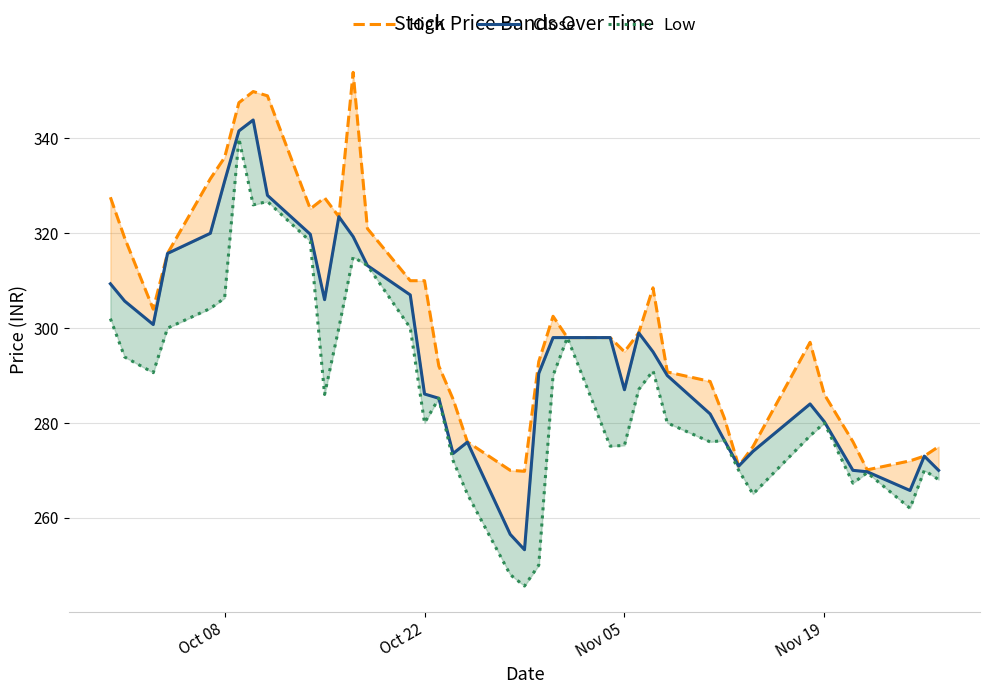

List the series in order of their peak value, highest first.

High, Close, Low